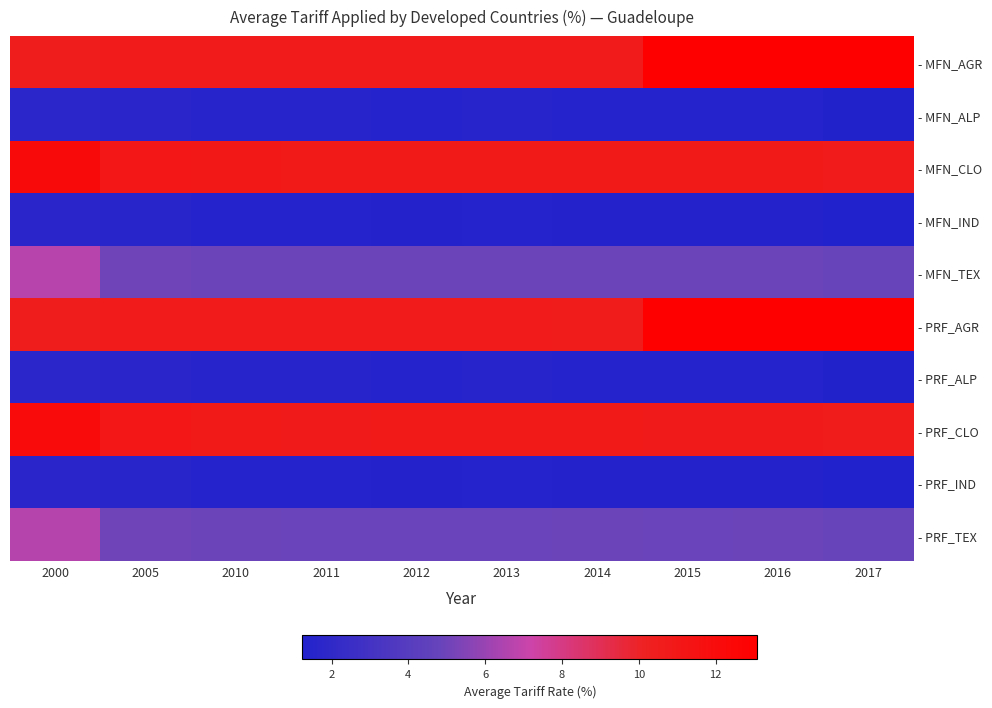

Reading left to right, list all the values displayed in this chart.

- MFN_AGR: 2000=10.5	2005=10.7	2010=10.7	2011=10.7	2012=10.6	2013=10.7	2014=10.6	2015=13.0	2016=13.1	2017=13.1
- MFN_ALP: 2000=1.7	2005=1.6	2010=1.5	2011=1.5	2012=1.5	2013=1.5	2014=1.5	2015=1.5	2016=1.4	2017=1.3
- MFN_CLO: 2000=12.2	2005=11.0	2010=10.9	2011=10.9	2012=10.9	2013=10.9	2014=10.9	2015=10.8	2016=10.8	2017=10.6
- MFN_IND: 2000=1.6	2005=1.6	2010=1.4	2011=1.4	2012=1.4	2013=1.4	2014=1.4	2015=1.4	2016=1.4	2017=1.2
- MFN_TEX: 2000=6.7	2005=5.0	2010=4.9	2011=4.9	2012=4.9	2013=4.9	2014=4.9	2015=4.9	2016=4.9	2017=4.8
- PRF_AGR: 2000=10.5	2005=10.7	2010=10.7	2011=10.7	2012=10.6	2013=10.6	2014=10.6	2015=13.0	2016=13.1	2017=13.1
- PRF_ALP: 2000=1.7	2005=1.6	2010=1.5	2011=1.5	2012=1.5	2013=1.5	2014=1.5	2015=1.5	2016=1.4	2017=1.3
- PRF_CLO: 2000=12.0	2005=11.0	2010=10.9	2011=10.8	2012=10.8	2013=10.8	2014=10.9	2015=10.8	2016=10.8	2017=10.6
- PRF_IND: 2000=1.6	2005=1.6	2010=1.4	2011=1.4	2012=1.4	2013=1.4	2014=1.4	2015=1.4	2016=1.4	2017=1.2
- PRF_TEX: 2000=6.6	2005=5.0	2010=4.9	2011=4.9	2012=4.9	2013=4.9	2014=4.9	2015=4.9	2016=4.9	2017=4.8